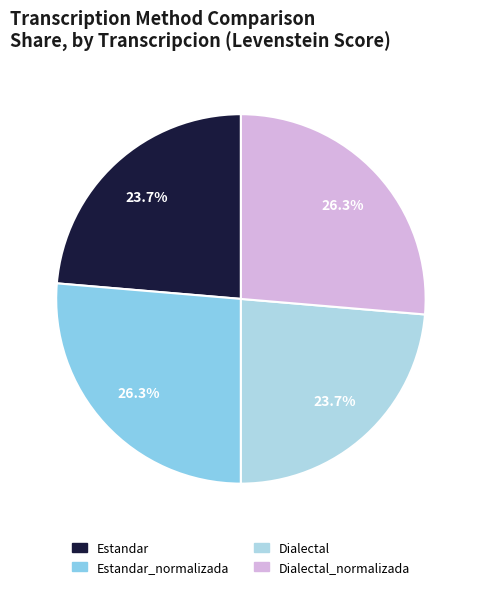

How many slices are in this pie chart?

4